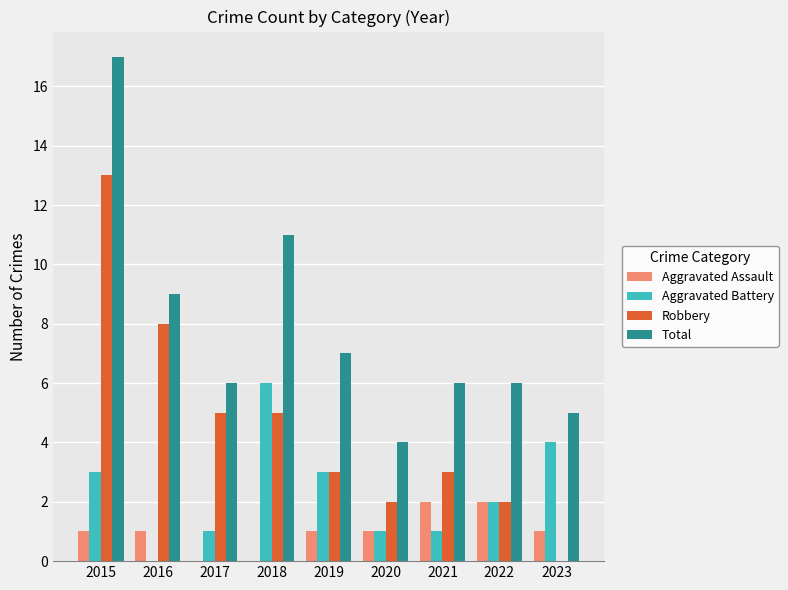

The value of Aggravated Assault at 2018 is -1. True or false?

False